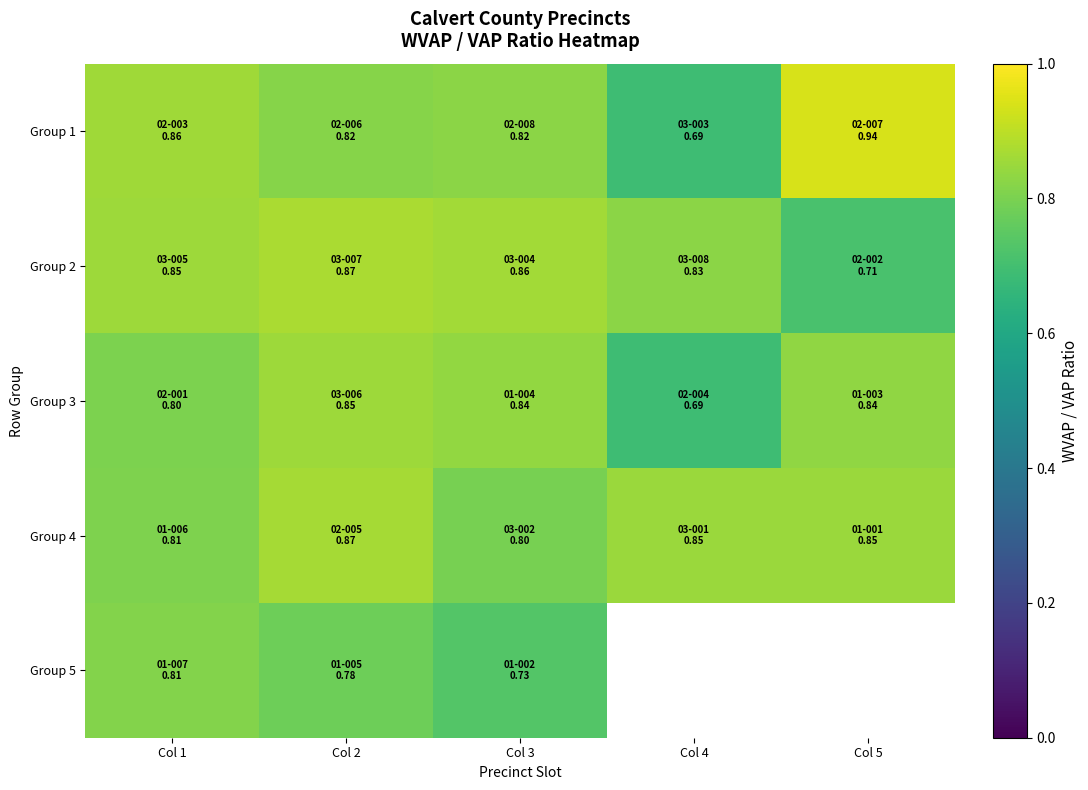

How many values in Group 5 are above zero?

3